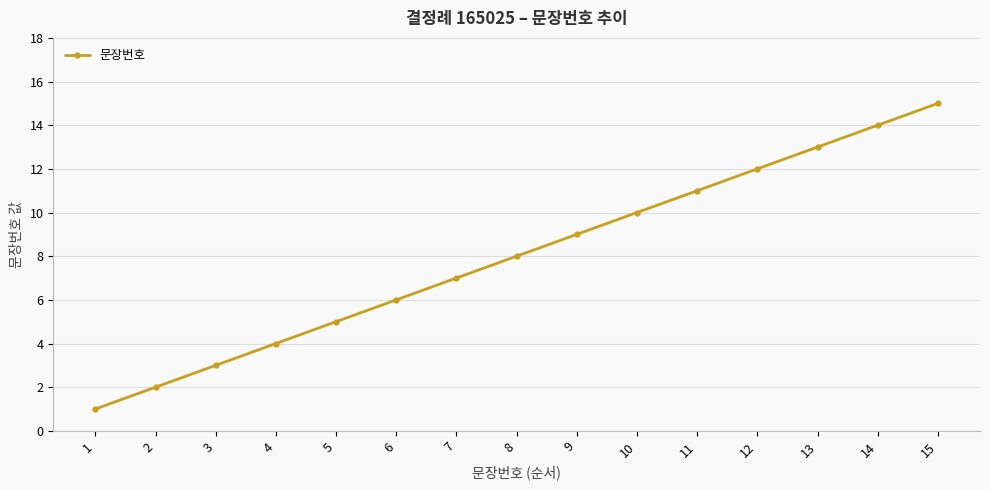

What is the sum of all values?

120